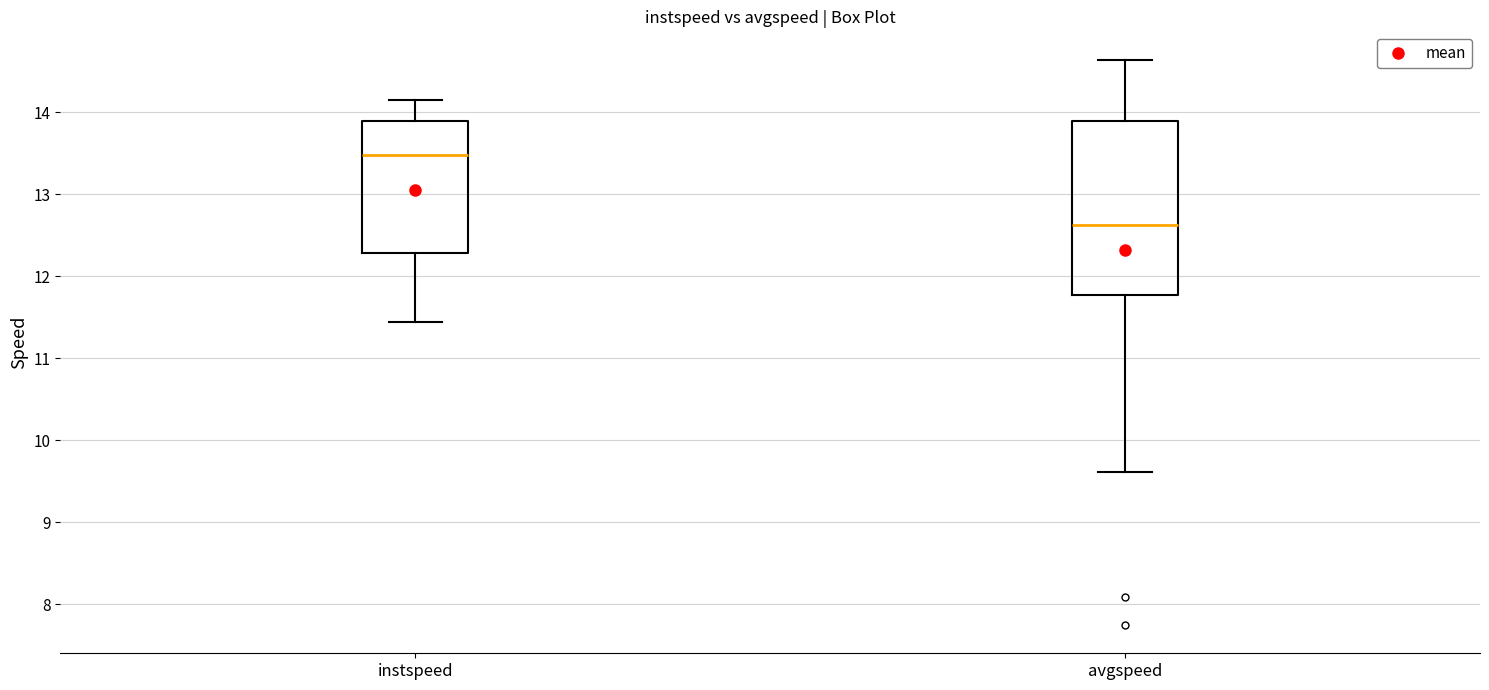

Reading left to right, transcribe this box plot: for each box, give where its median line is, the range the box spans, and where its two whiskers end, as read against the y-axis. The values are not printed on the chart, so give them approximately, as read against the axis.

instspeed: median 13.5, box 12.3 to 13.9, whiskers 11.4 to 14.2
avgspeed: median 12.6, box 11.8 to 13.9, whiskers 9.6 to 14.6